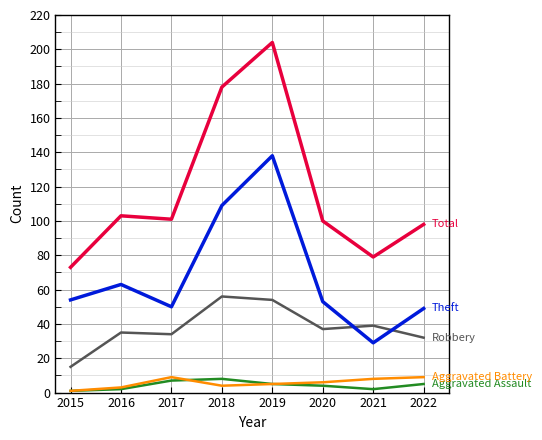

How many categories are shown in the chart?

8